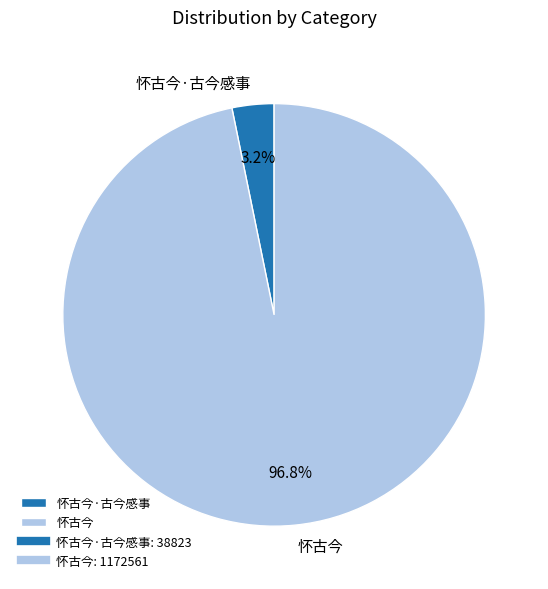

The 怀古今·古今感事 slice represents 3% of the pie. True or false?

True